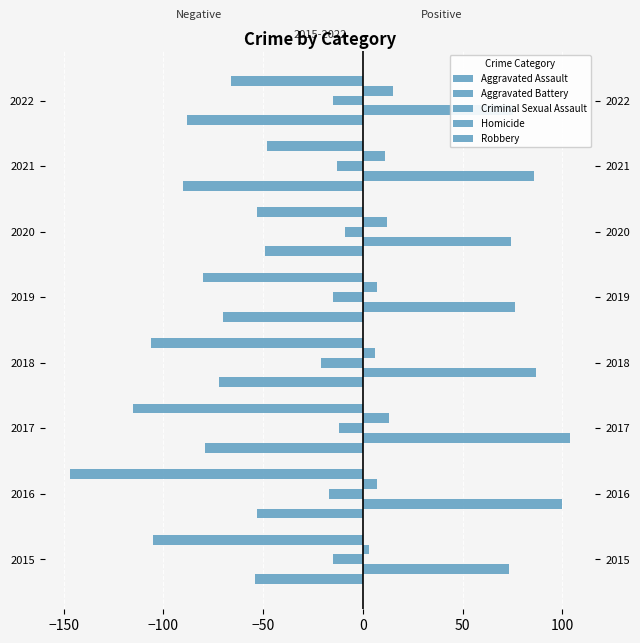

How many data points in Homicide are above 11?

3